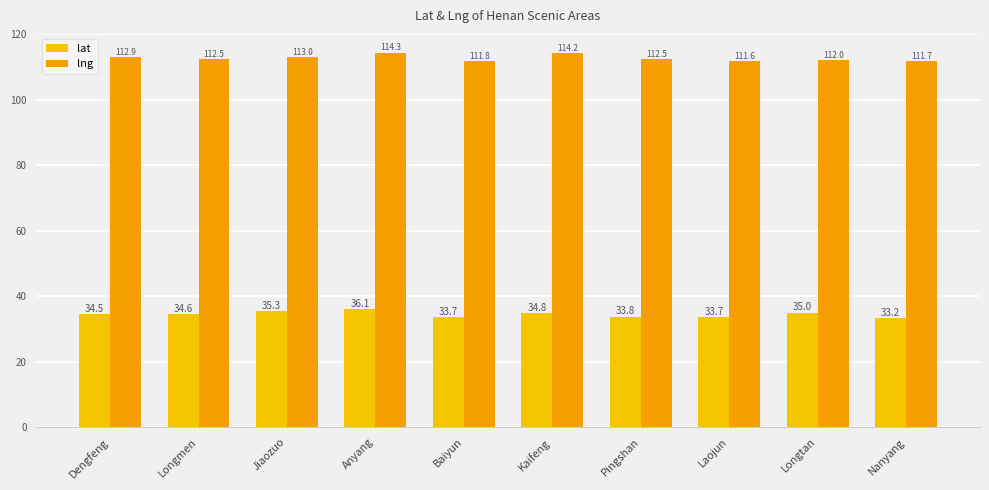

How many distinct data groups are displayed?

2